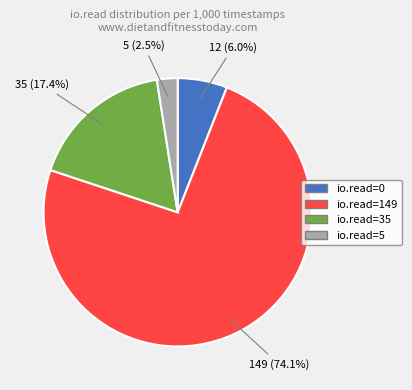

Rank the categories by value from lowest to highest.

io.read=5, io.read=0, io.read=35, io.read=149